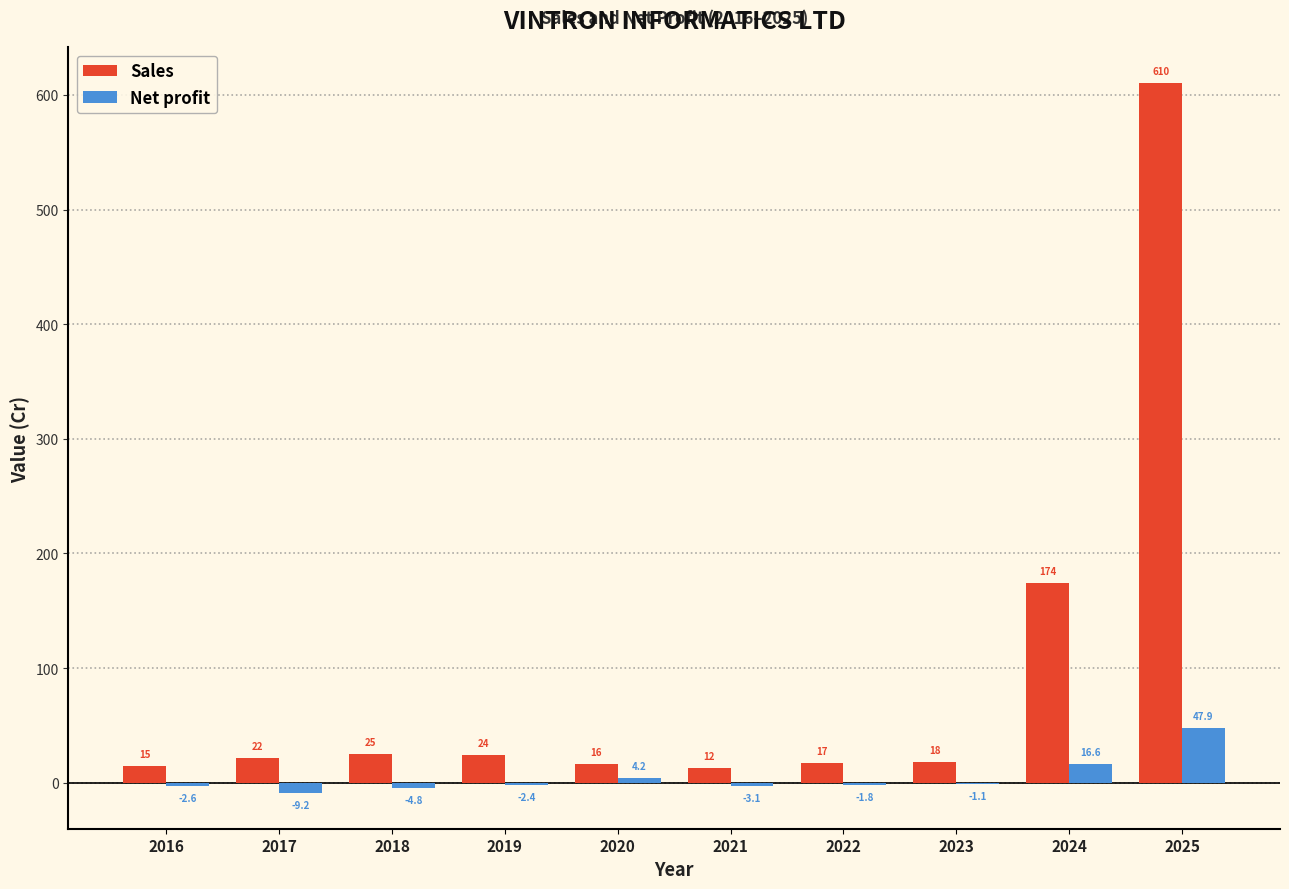

The Net profit series shows -2.6 at 2016. True or false?

True